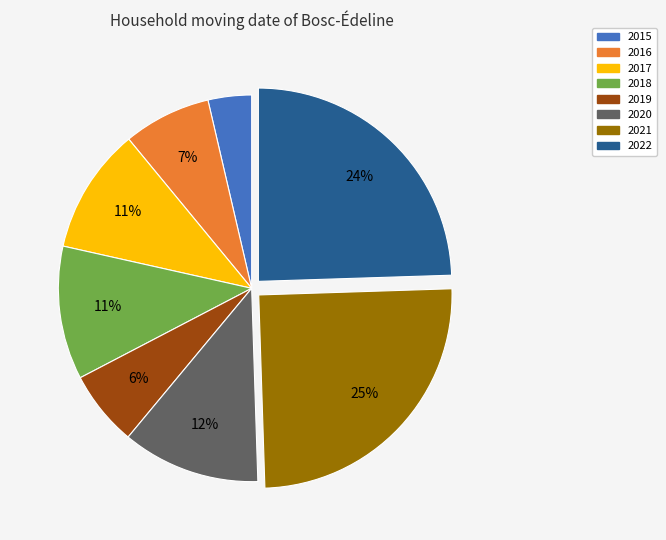

To the nearest percent, what percentage of the pie is 2021?

25%